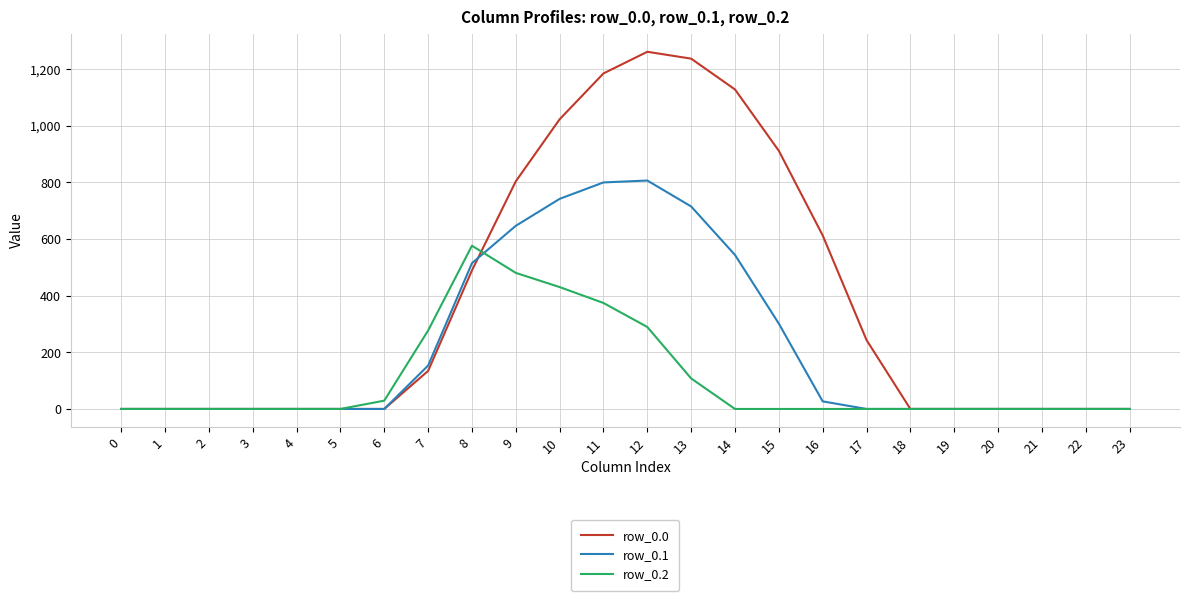

List the series in order of their overall mean, lowest first.

row_0.2, row_0.1, row_0.0